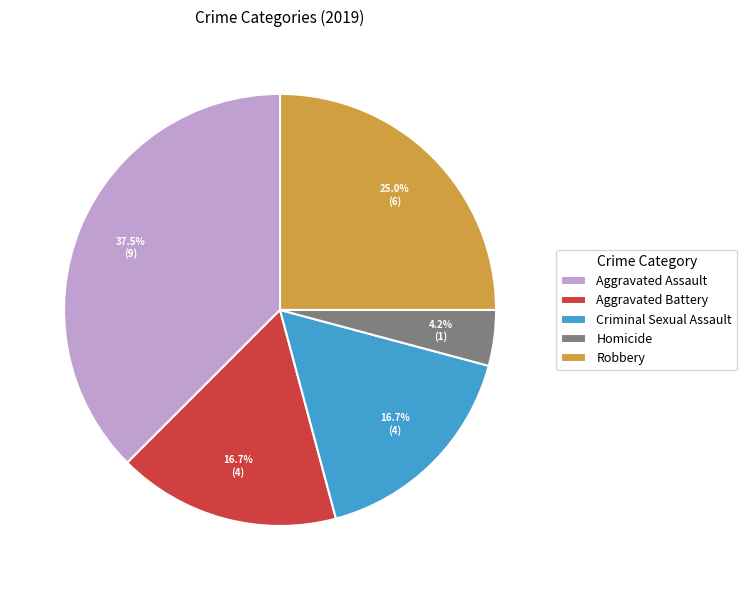

Count the number of slices in the pie.

5